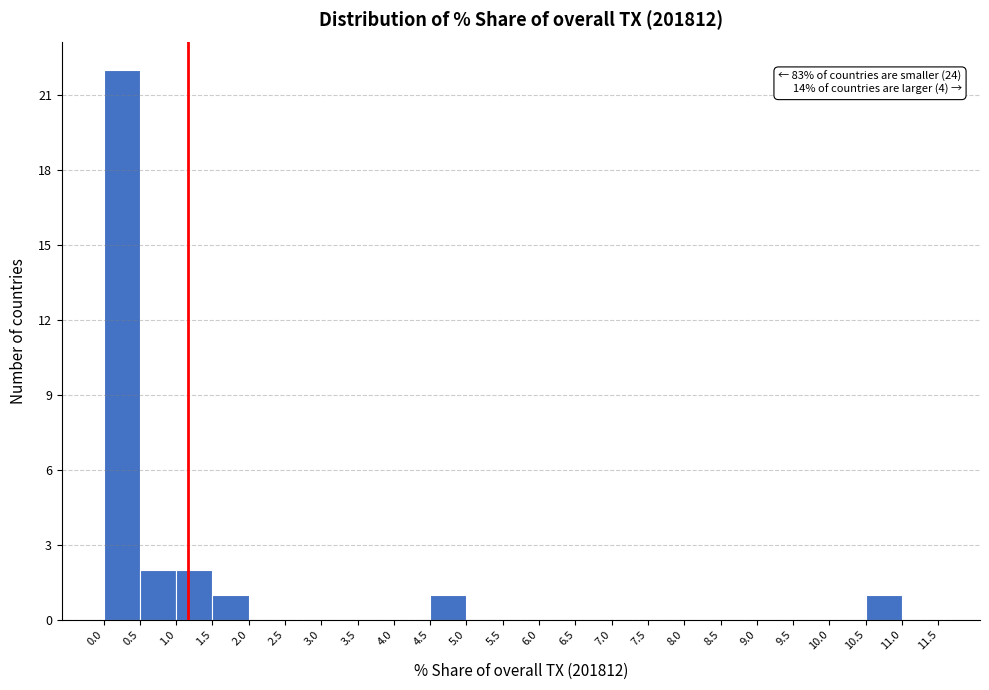

Which range on the x-axis has the tallest bar?

0.0 to 0.5